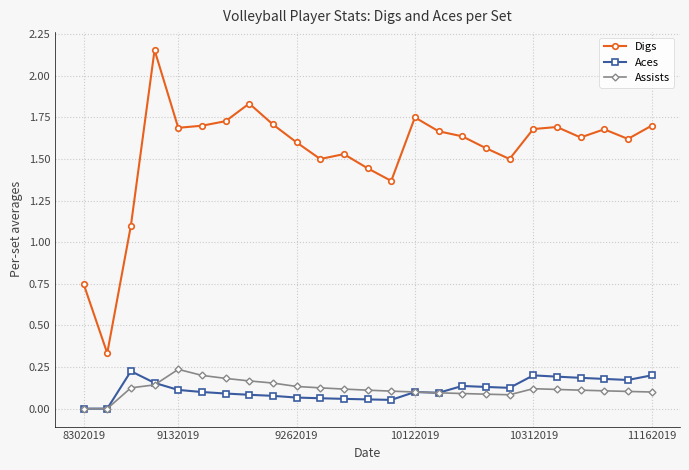

Which series has the largest range (max minus min)?

Digs